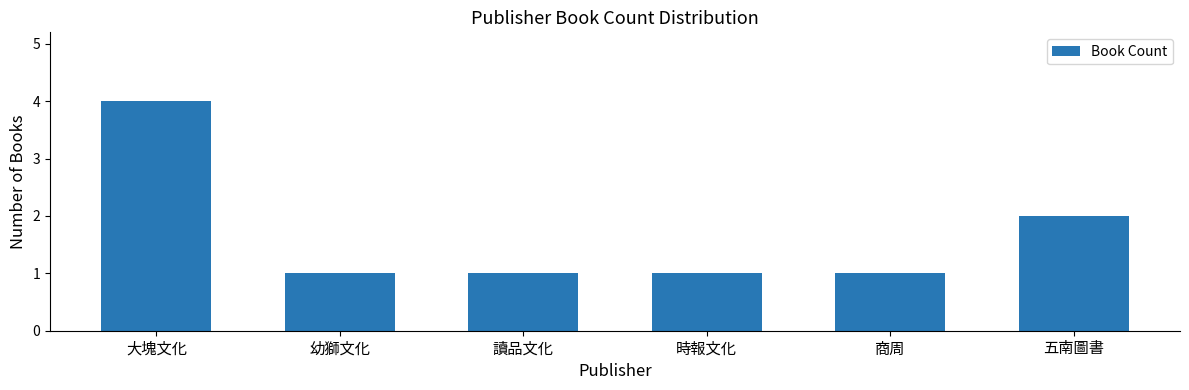

At which category does the chart reach its peak across all series?

大塊文化